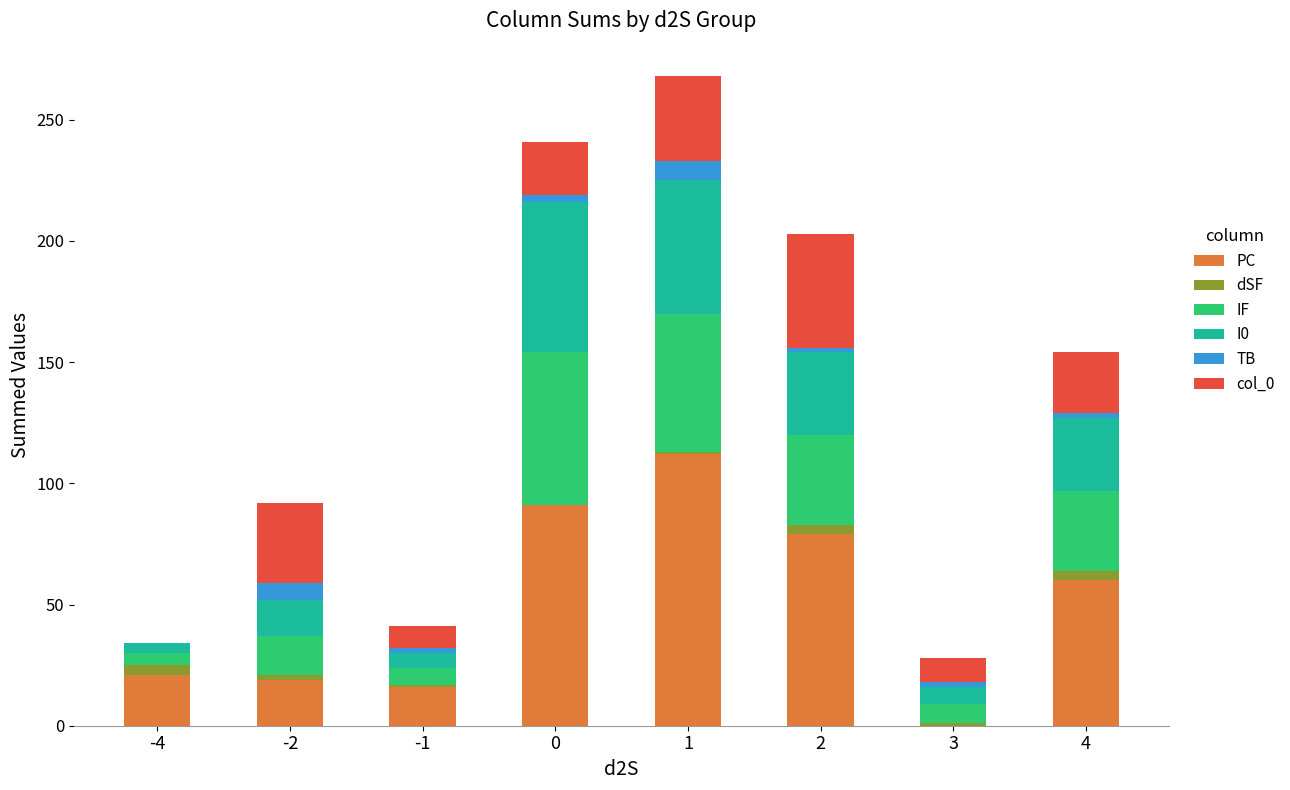

What is the maximum value for PC?

112